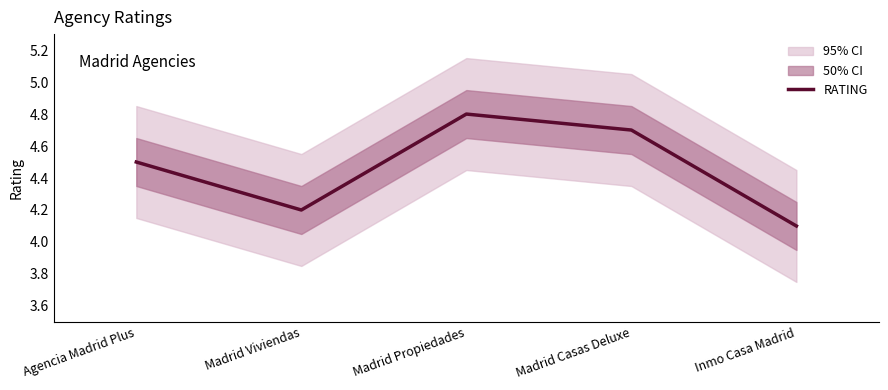

How many data points does each series have?

5